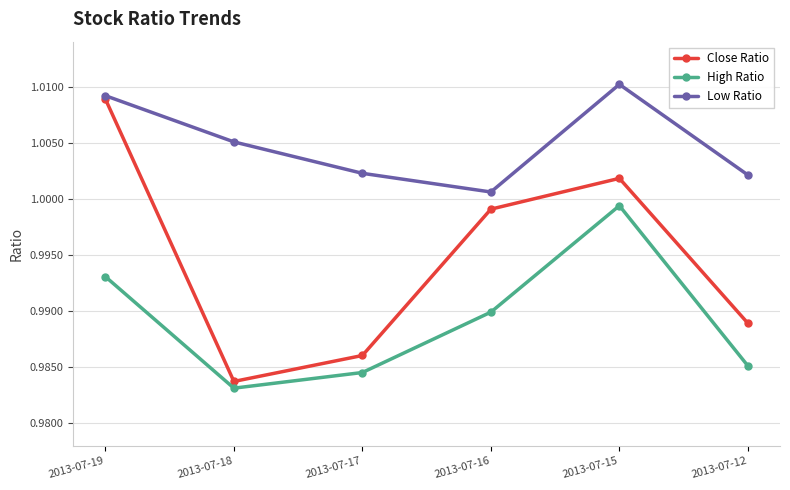

How many interior local peaks does the Close Ratio series have?

1